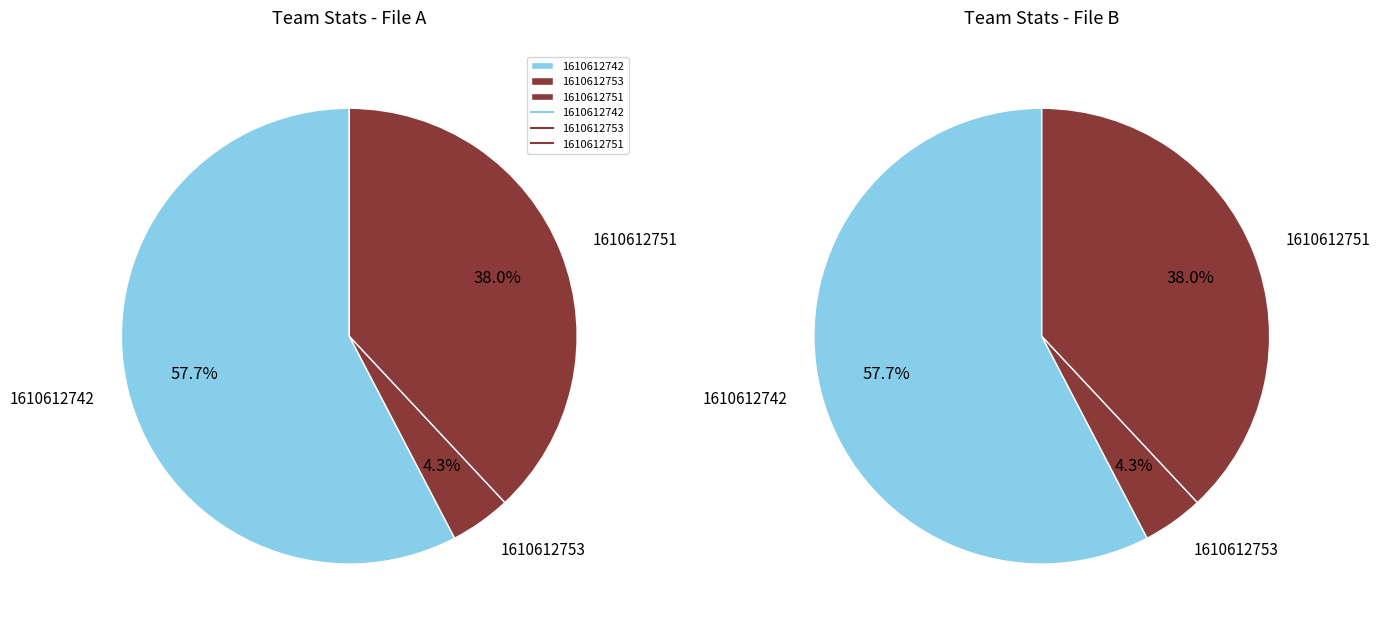

True or false: 1610612742 accounts for 58% of the total.

True